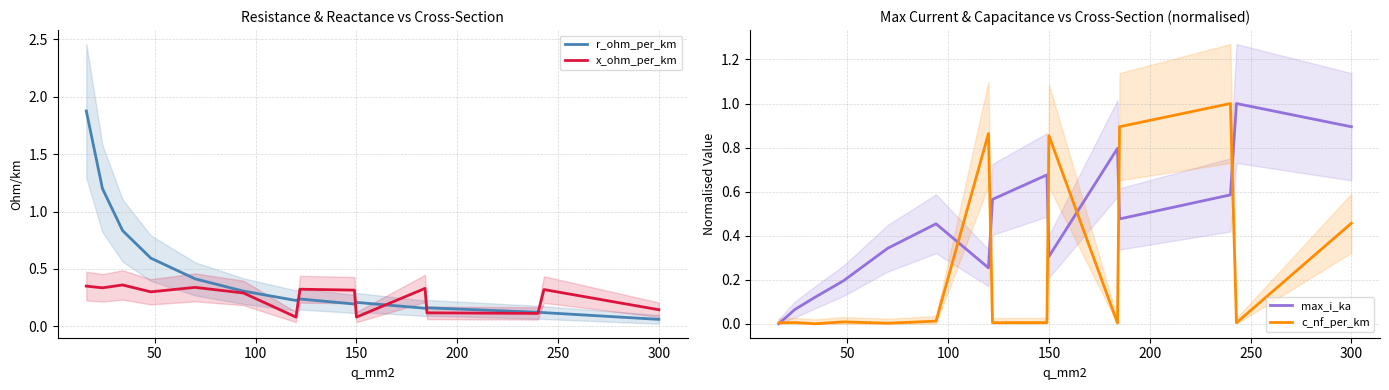

Reading left to right, extract all data points from this chart.

r_ohm_per_km: 1.9	1.2	0.8	0.6	0.4	0.3	0.2	0.2	0.2	0.2	0.2	0.2	0.1	0.1	0.1
x_ohm_per_km: 0.3	0.3	0.4	0.3	0.3	0.3	0.1	0.3	0.3	0.1	0.3	0.1	0.1	0.3	0.1
max_i_ka: 0.0	0.1	0.1	0.2	0.3	0.5	0.3	0.6	0.7	0.3	0.8	0.5	0.6	1.0	0.9
c_nf_per_km: 0.0	0.0	0.0	0.0	0.0	0.0	0.9	0.0	0.0	0.9	0.0	0.9	1.0	0.0	0.5